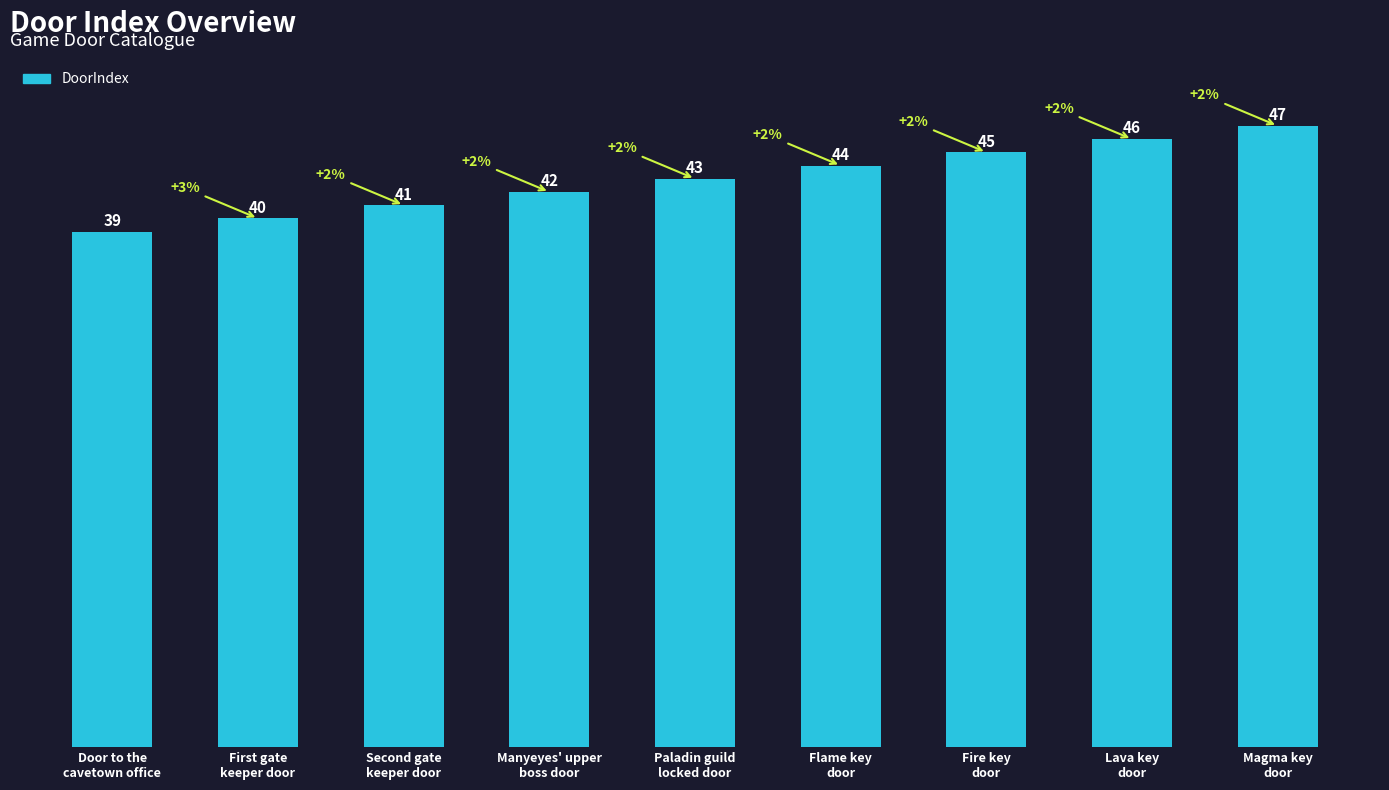

Reading left to right, what are all the values shown in this chart?

Door to the
cavetown office=39	First gate
keeper door=40	Second gate
keeper door=41	Manyeyes' upper
boss door=42	Paladin guild
locked door=43	Flame key
door=44	Fire key
door=45	Lava key
door=46	Magma key
door=47